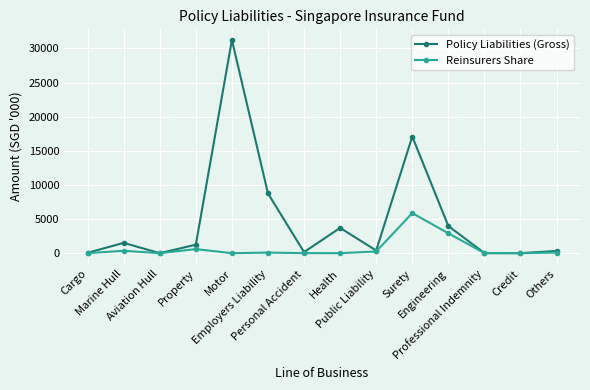

How many categories are shown in the chart?

14